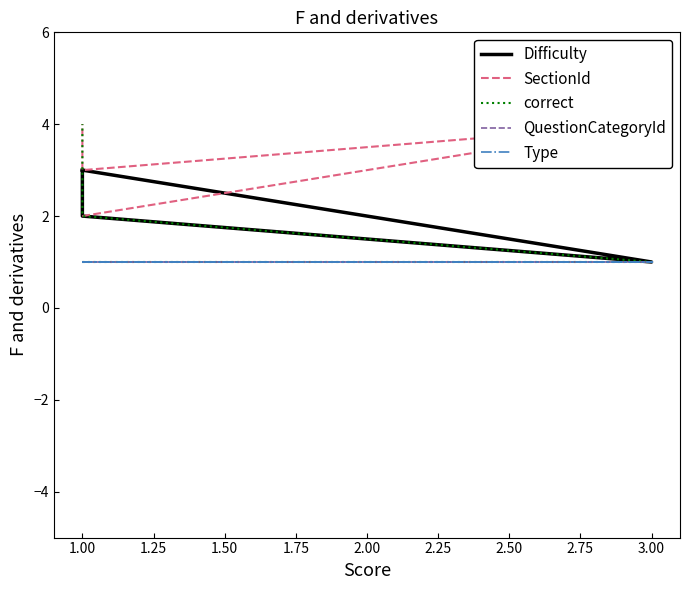

At 3.00, list the series in order from largest to smallest.

SectionId, Difficulty, correct, QuestionCategoryId, Type